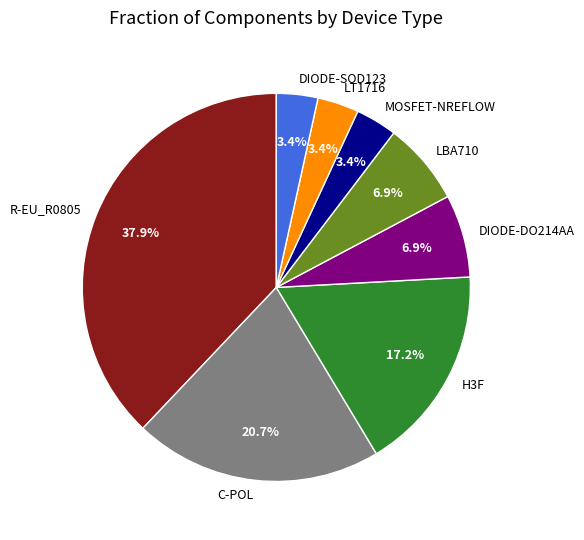

To the nearest percent, what percentage of the pie is H3F?

17%